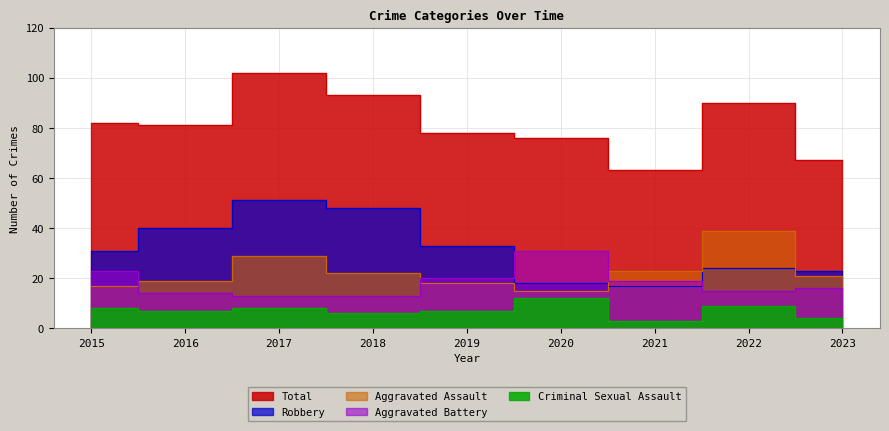

Read the Total value at 2017.

102